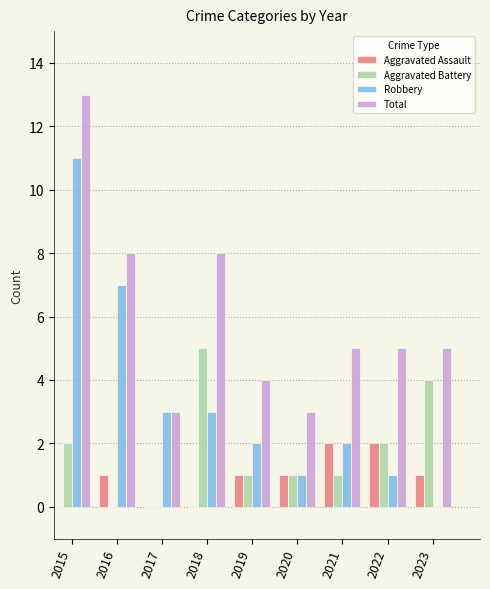

What is the spread (max minus min) of values at 2020?

2